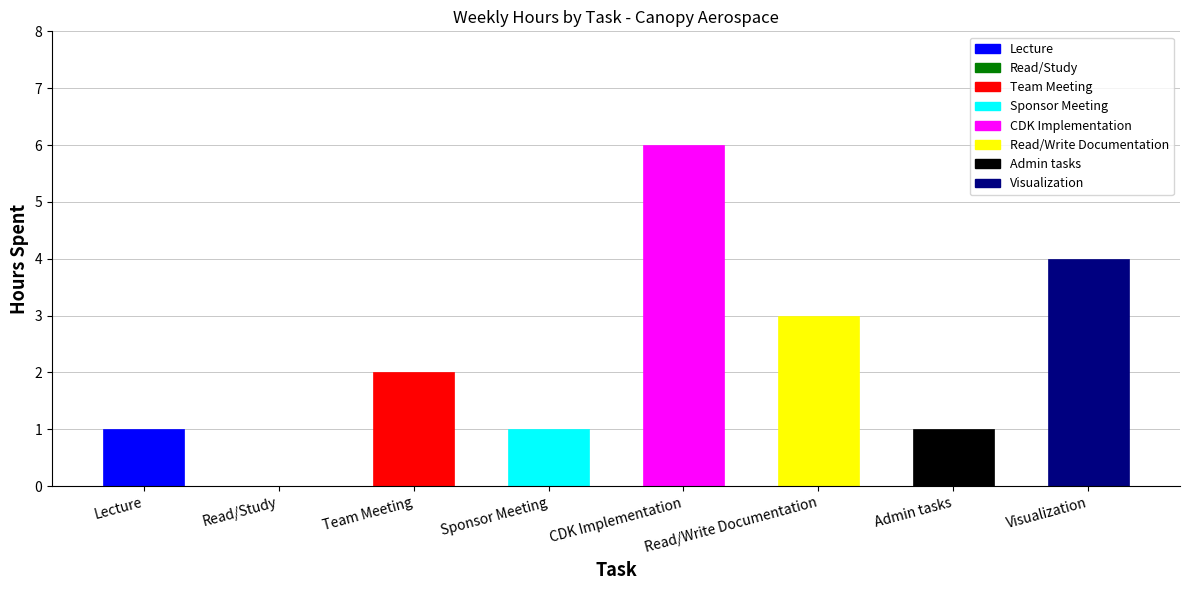

What is the ratio of the value at Admin tasks to the value at Lecture?

1.0